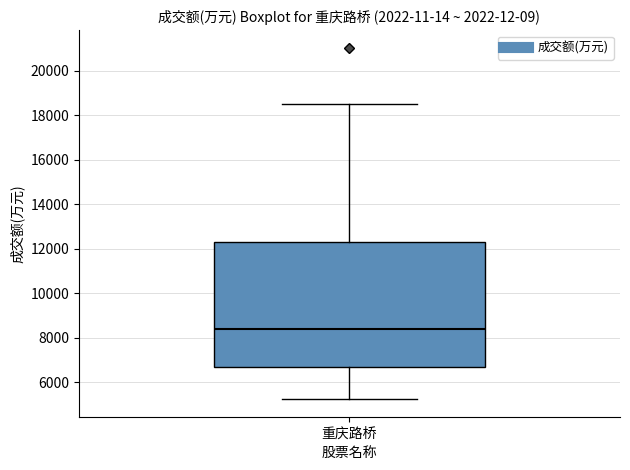

Where does the upper whisker of the box for 重庆路桥 end on the y-axis? The values are not printed on the chart, so give them approximately, as read against the axis.

18600